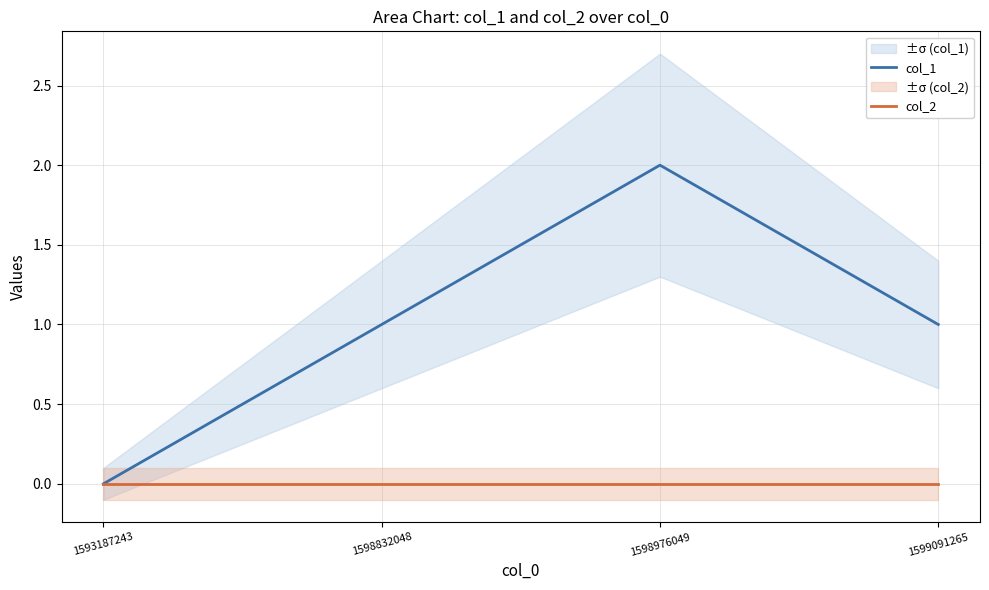

What is the maximum value shown in the chart?

2